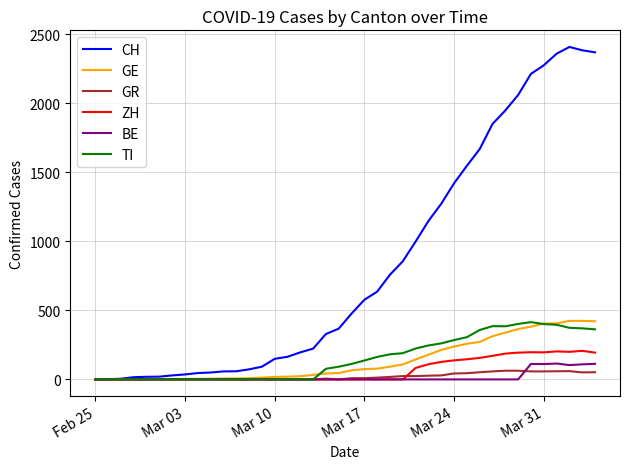

Which series has the widest spread of values?

CH